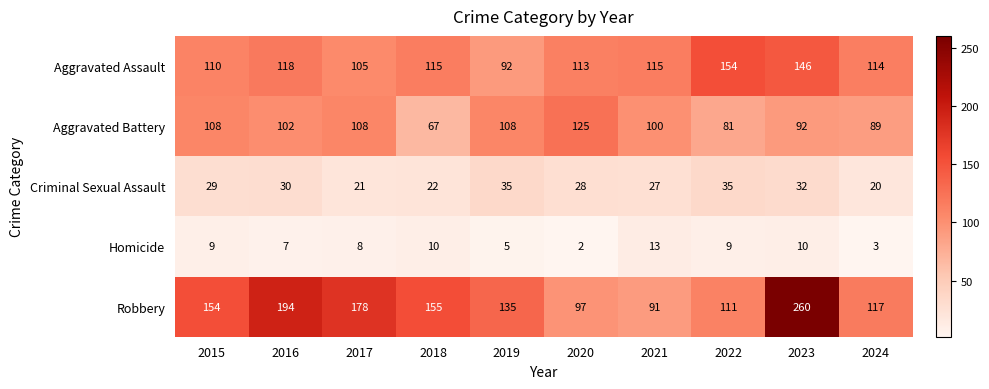

How many data points does each series have?

10